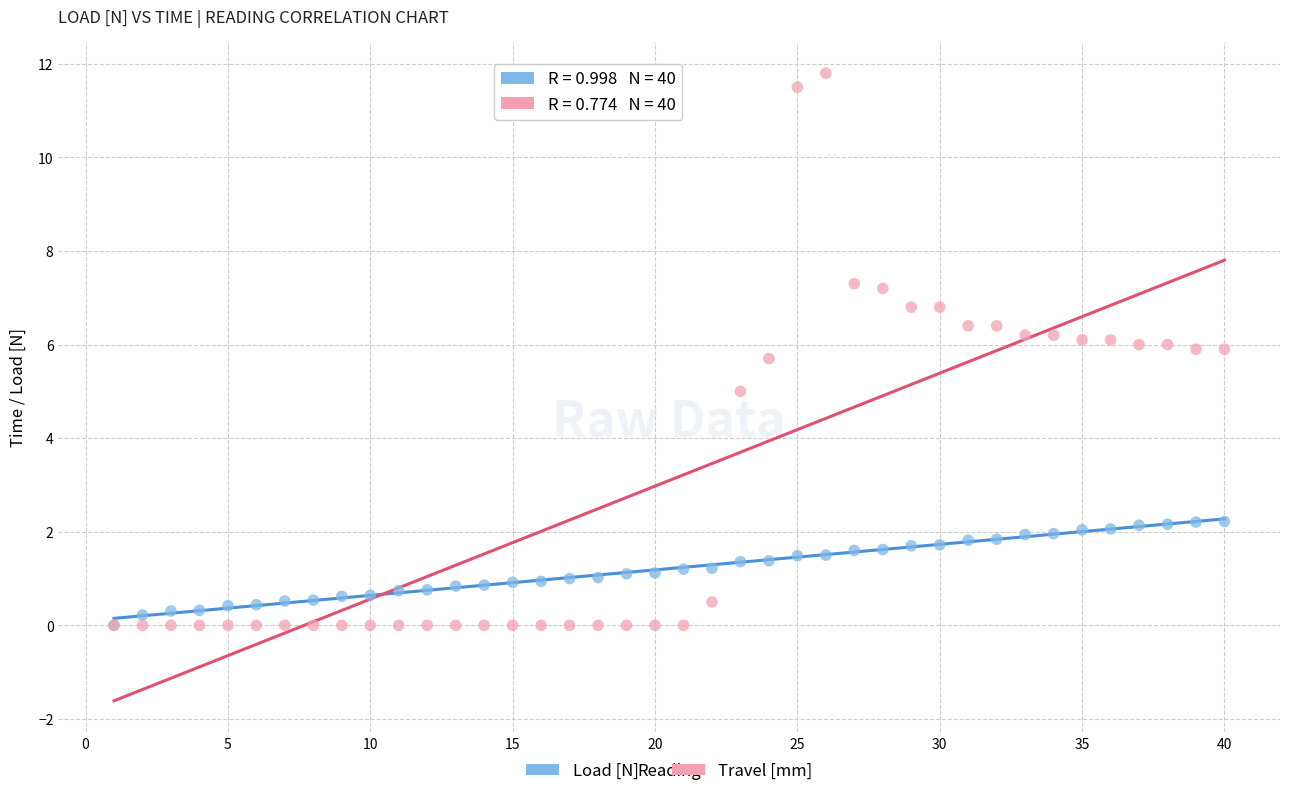

What are all the series names shown in the legend?

Load [N], Travel [mm]